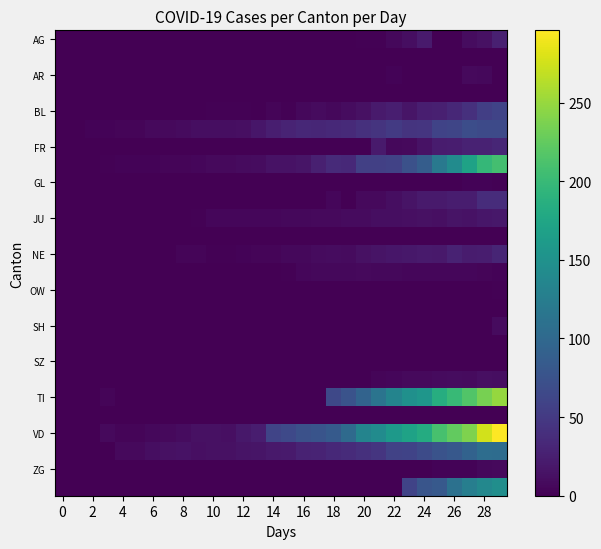

At which category does the chart reach its peak across all series?

29